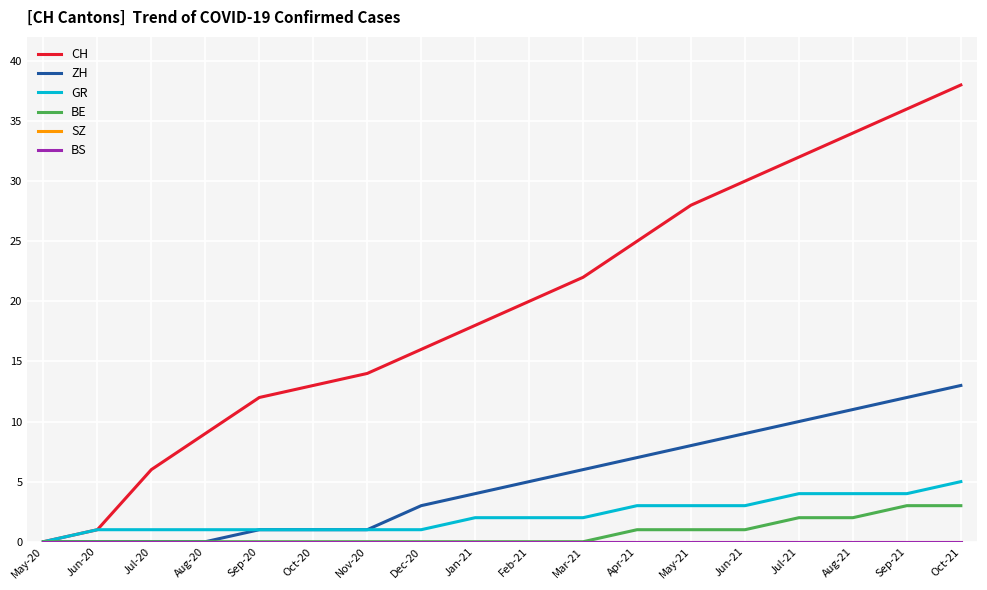

Does the chart have visible grid lines?

Yes